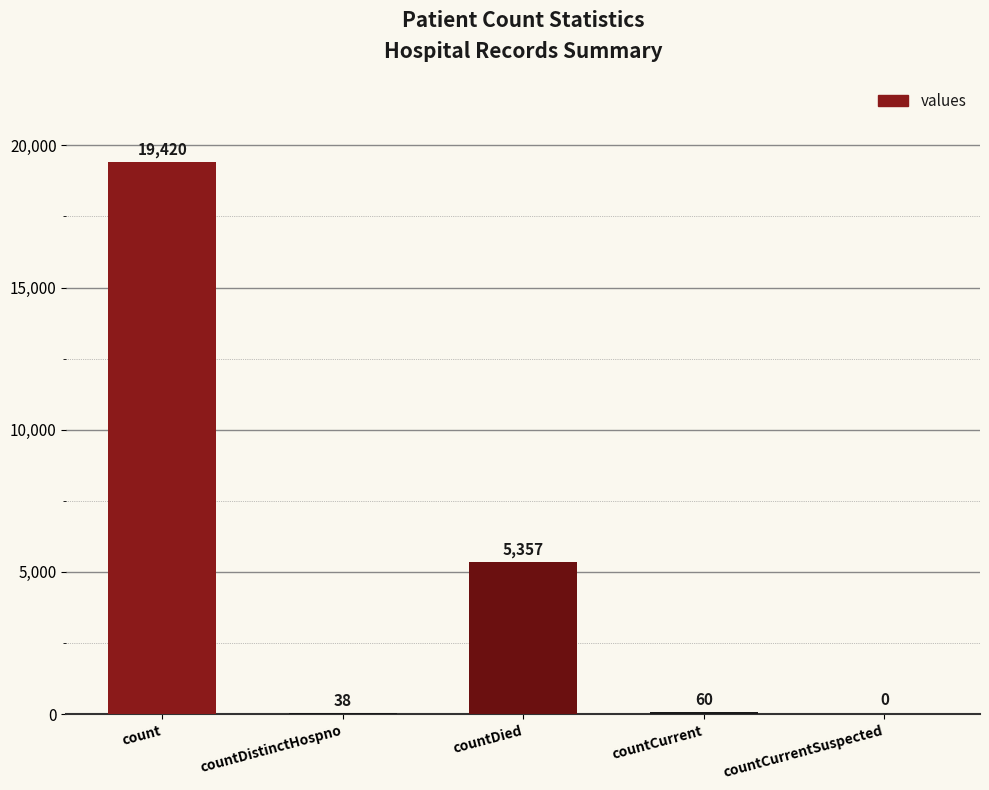

What is the sum of all values?

24875